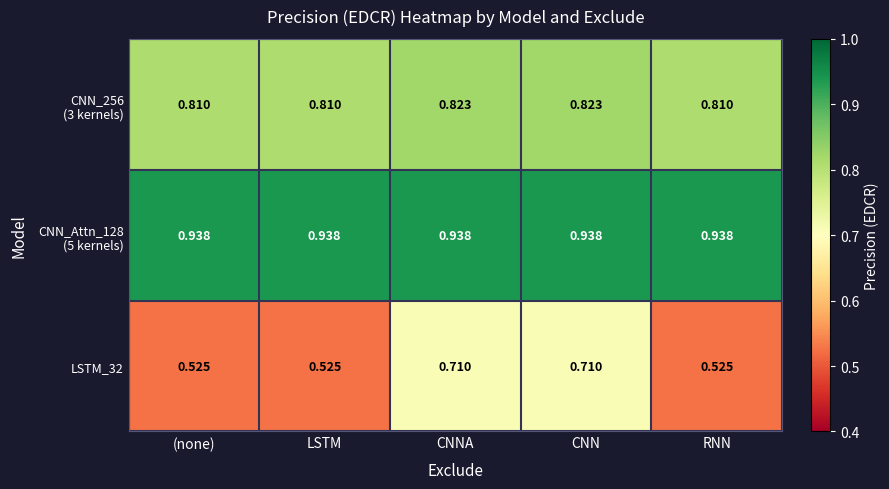

Count the number of categories in the chart.

5